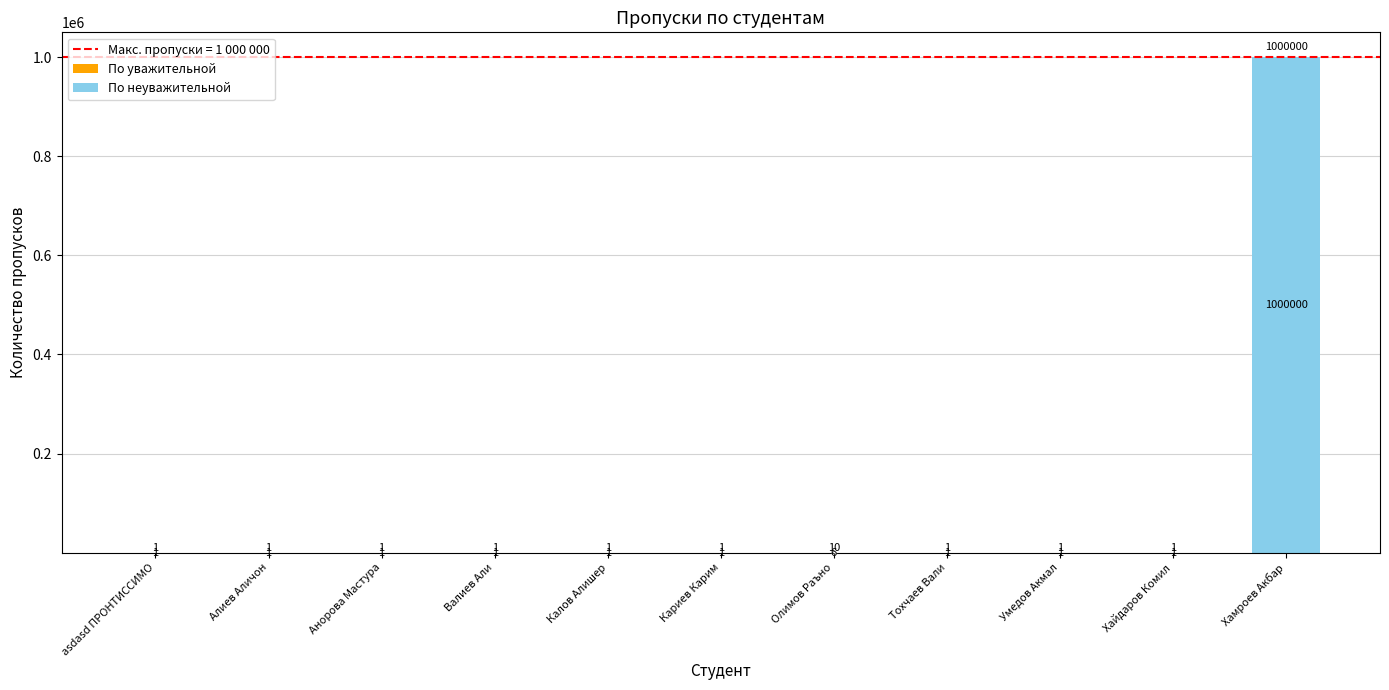

The По неуважительной series shows 1 at Калов Алишер. True or false?

False